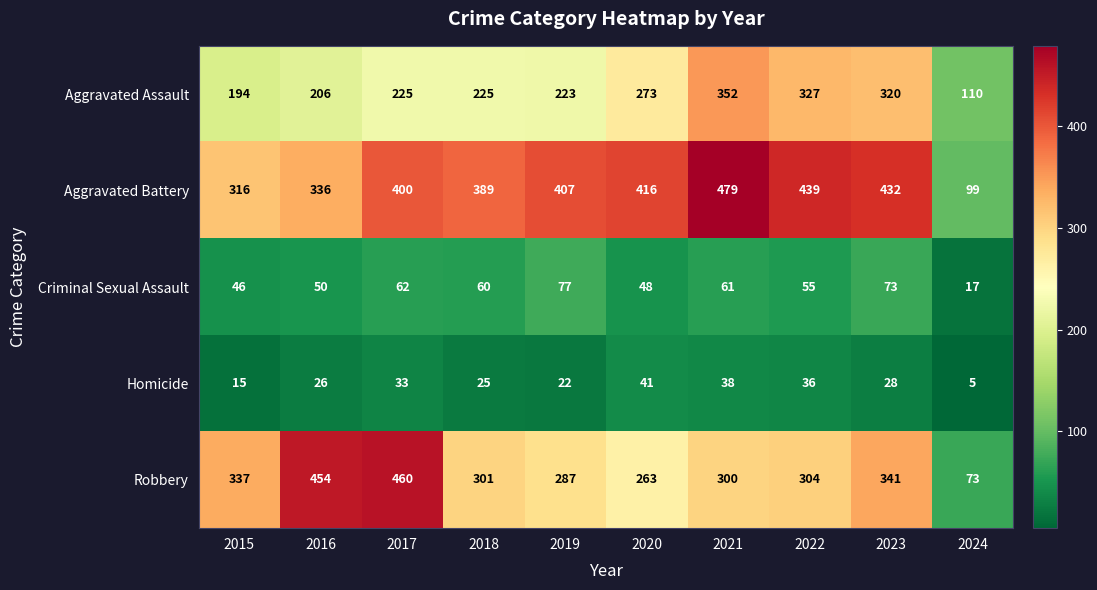

What is the spread (max minus min) of values at 2020?

375